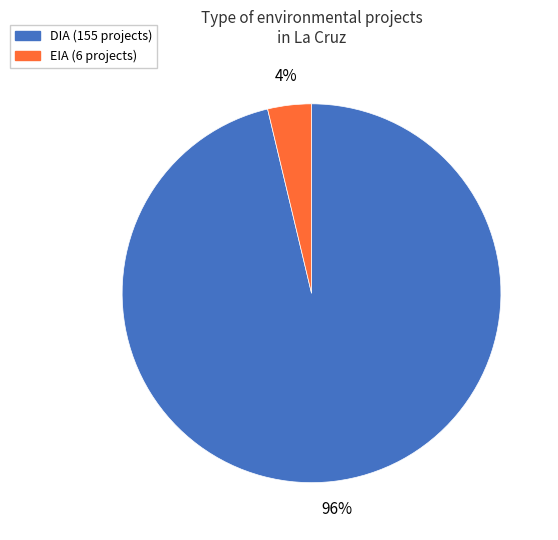

To the nearest percent, what is the combined percentage of EIA and DIA?

100%